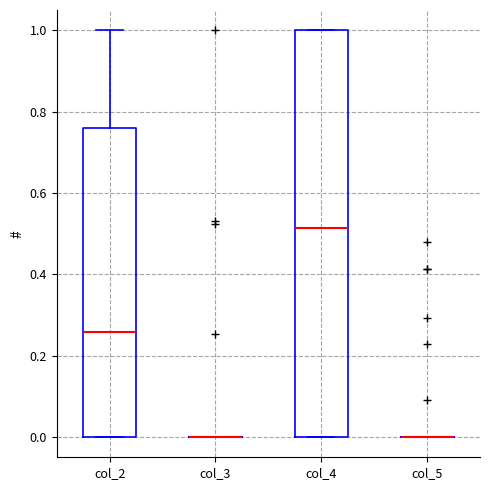

Reading left to right, transcribe this box plot: for each box, give where its median line is, the range the box spans, and where its two whiskers end, as read against the y-axis. The values are not printed on the chart, so give them approximately, as read against the axis.

col_2: median 0.26, box 0.00 to 0.76, whiskers 0.00 to 1.00
col_3: box collapsed to a line at 0.00, whiskers 0.00 to 0.00
col_4: median 0.52, box 0.00 to 1.00, whiskers 0.00 to 1.00
col_5: box collapsed to a line at 0.00, whiskers 0.00 to 0.00